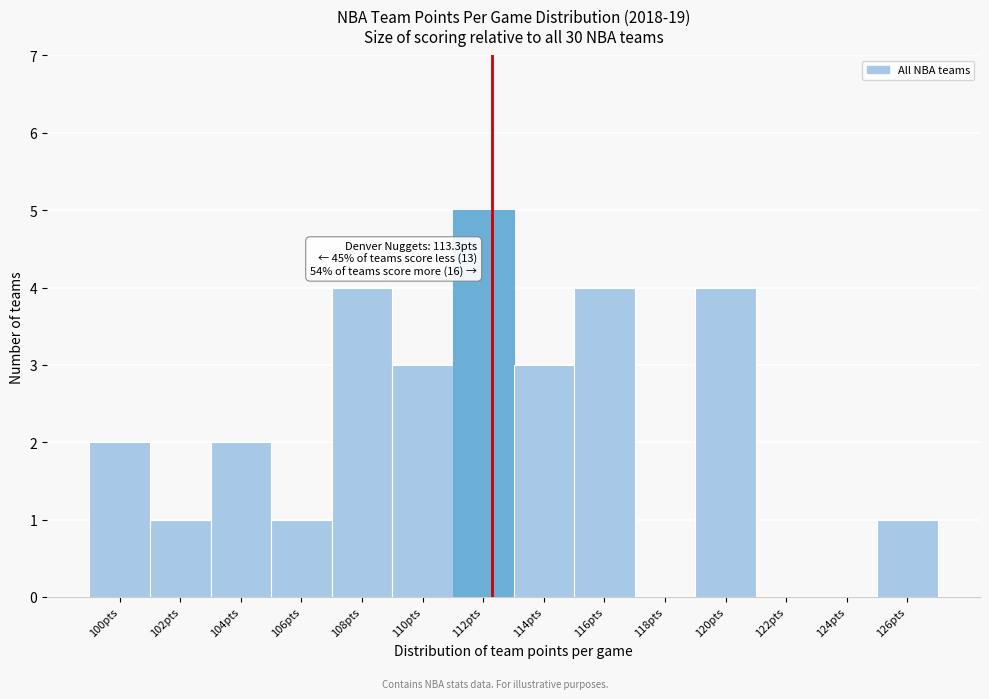

Reading left to right, list all the values displayed in this chart.

100pts=2	102pts=1	104pts=2	106pts=1	108pts=4	110pts=3	112pts=5	114pts=3	116pts=4	118pts=0	120pts=4	122pts=0	124pts=0	126pts=1